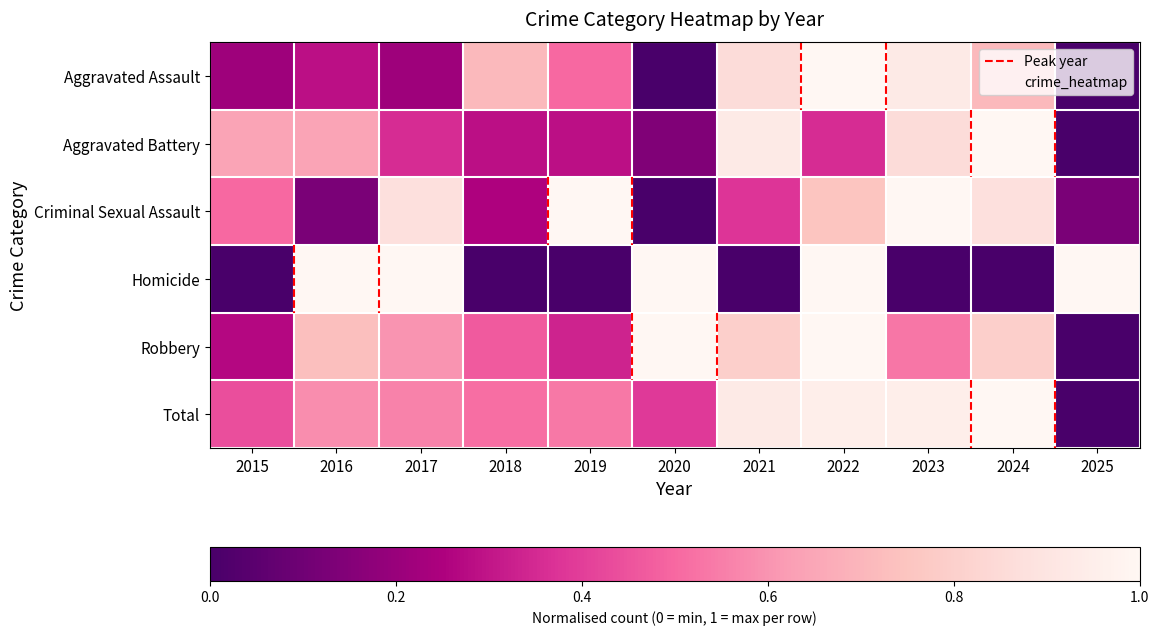

At how many categories does at least one series exceed 0?

11